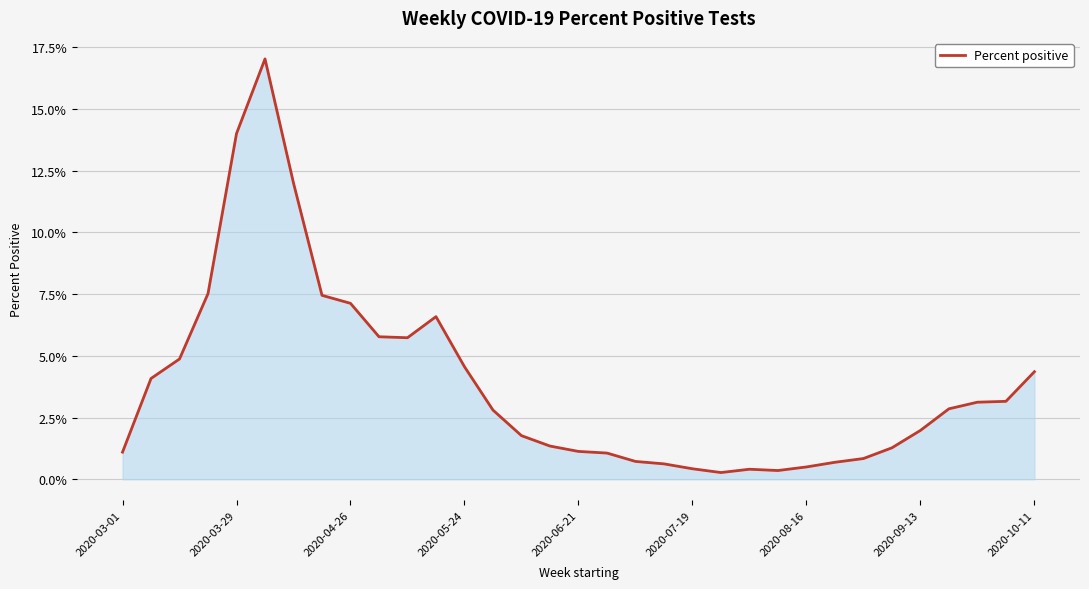

Does the chart display data point markers on the line(s)?

No